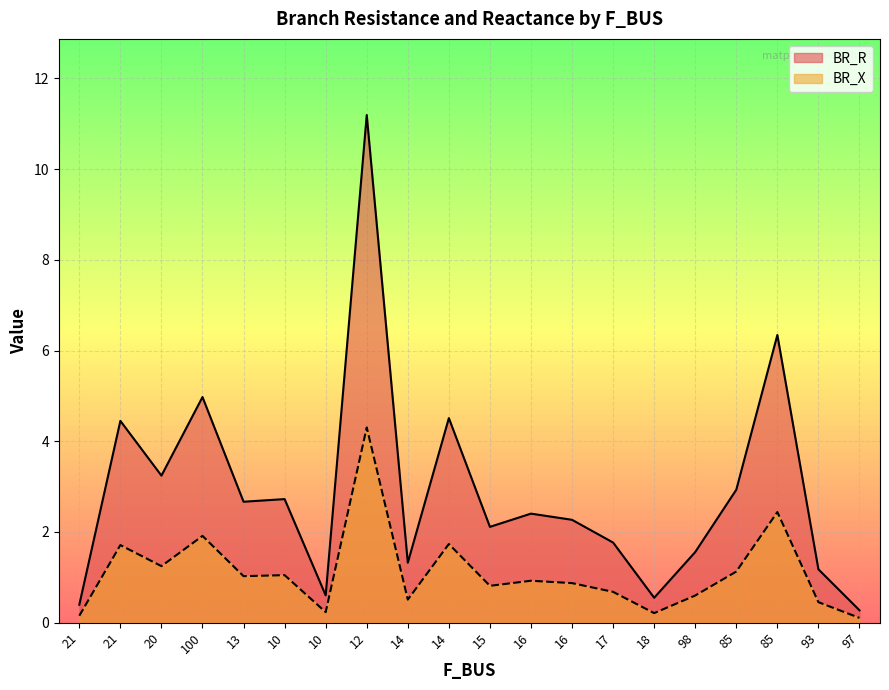

What is the difference between the second highest and minimum values in the BR_R series?

6.1